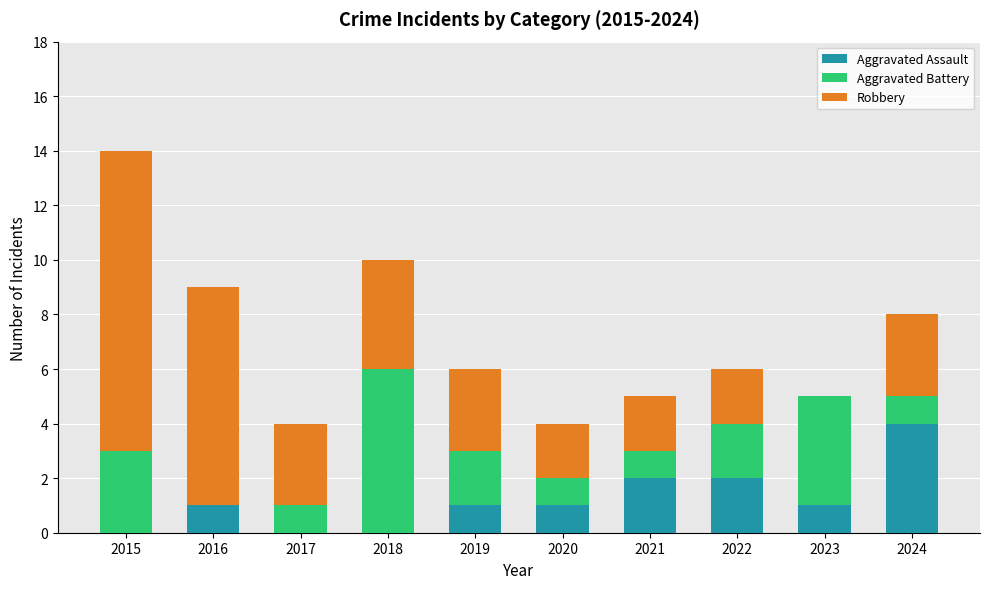

Which category has the highest value in the Aggravated Assault series?

2024